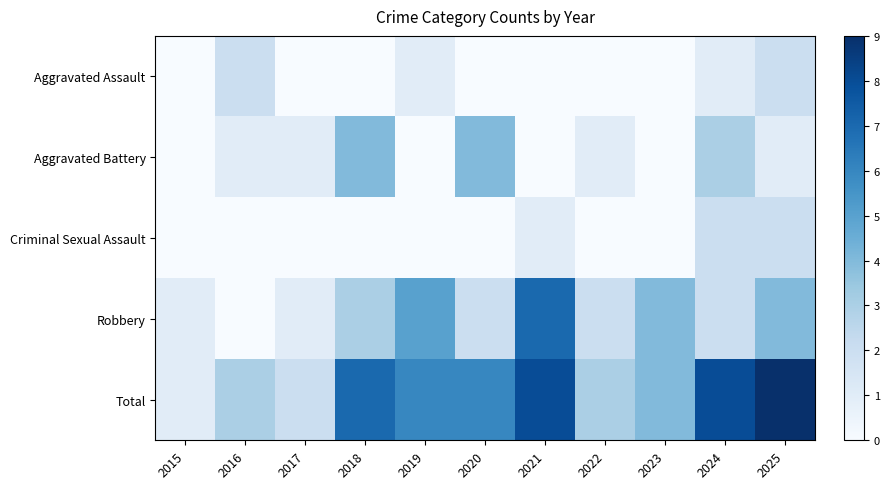

Between 2023 and 2022, which is larger?

2023